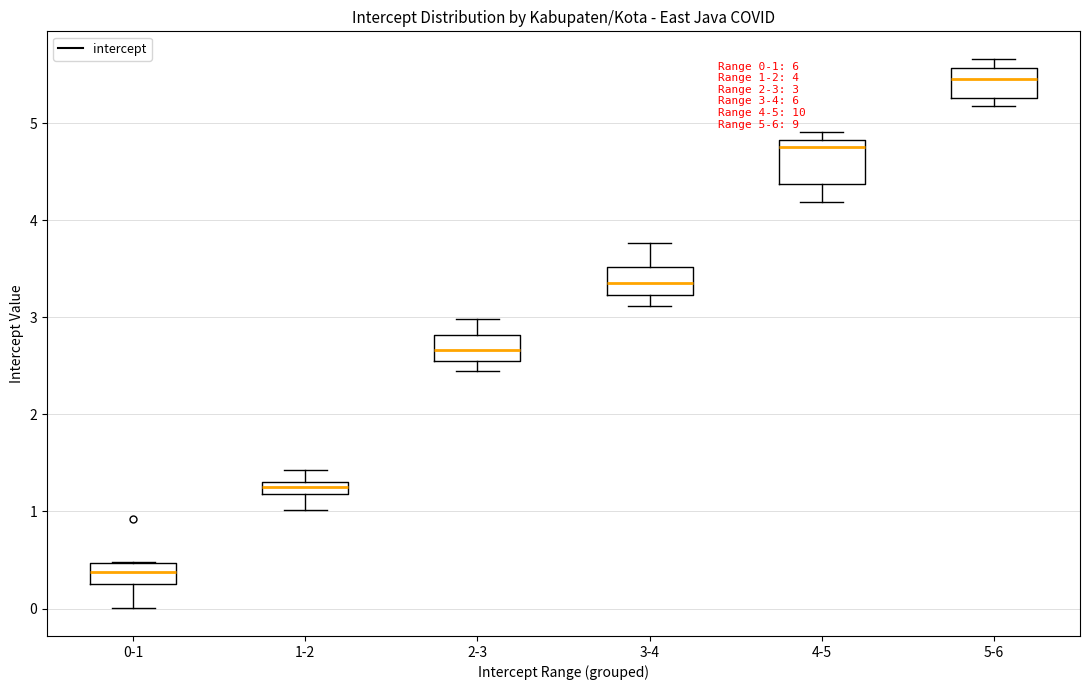

Which box has the lowest median line?

0-1